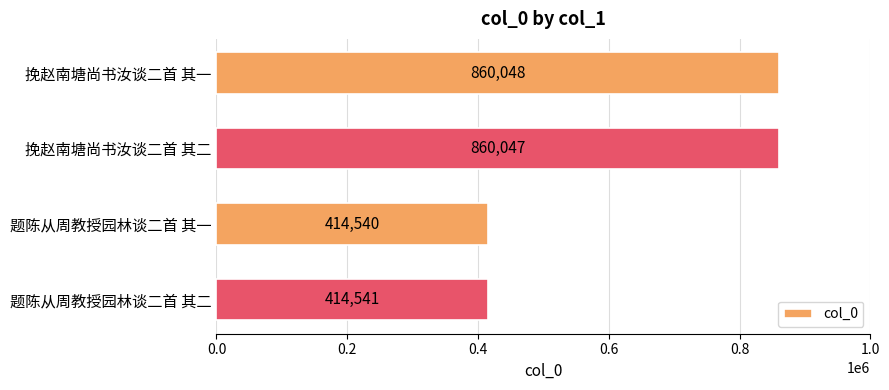

Rank the categories by value from lowest to highest.

题陈从周教授园林谈二首 其一, 题陈从周教授园林谈二首 其二, 挽赵南塘尚书汝谈二首 其二, 挽赵南塘尚书汝谈二首 其一